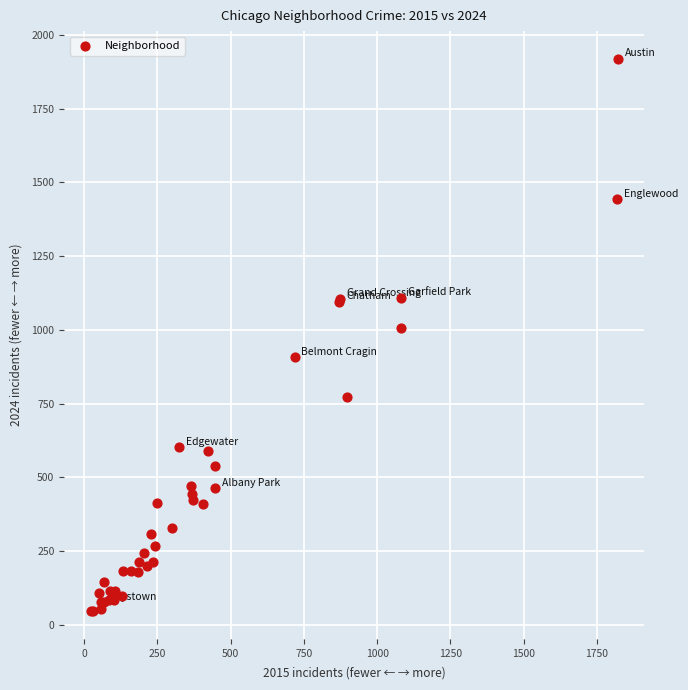

What Y value in the scatter plot is closest to 982?

1008